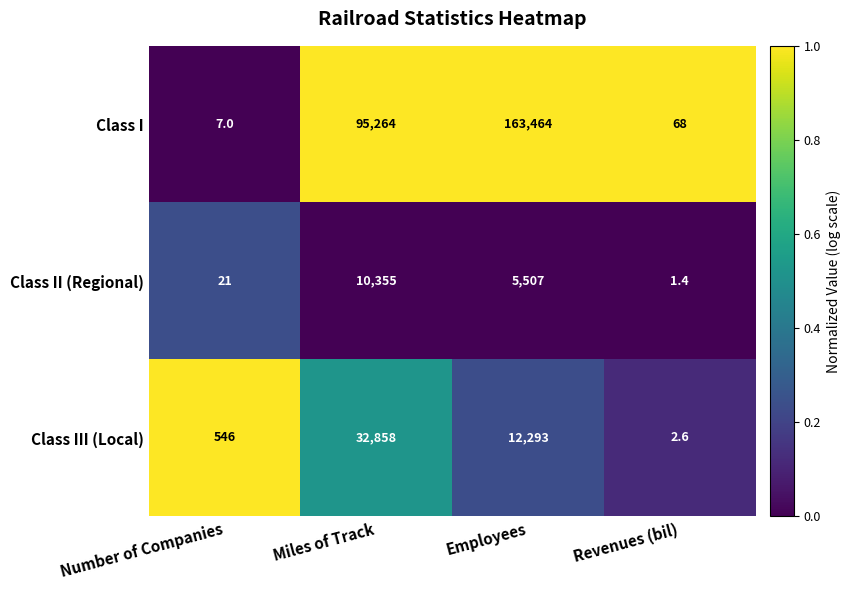

Rank the series by their maximum value, from lowest to highest.

Class II (Regional), Class III (Local), Class I